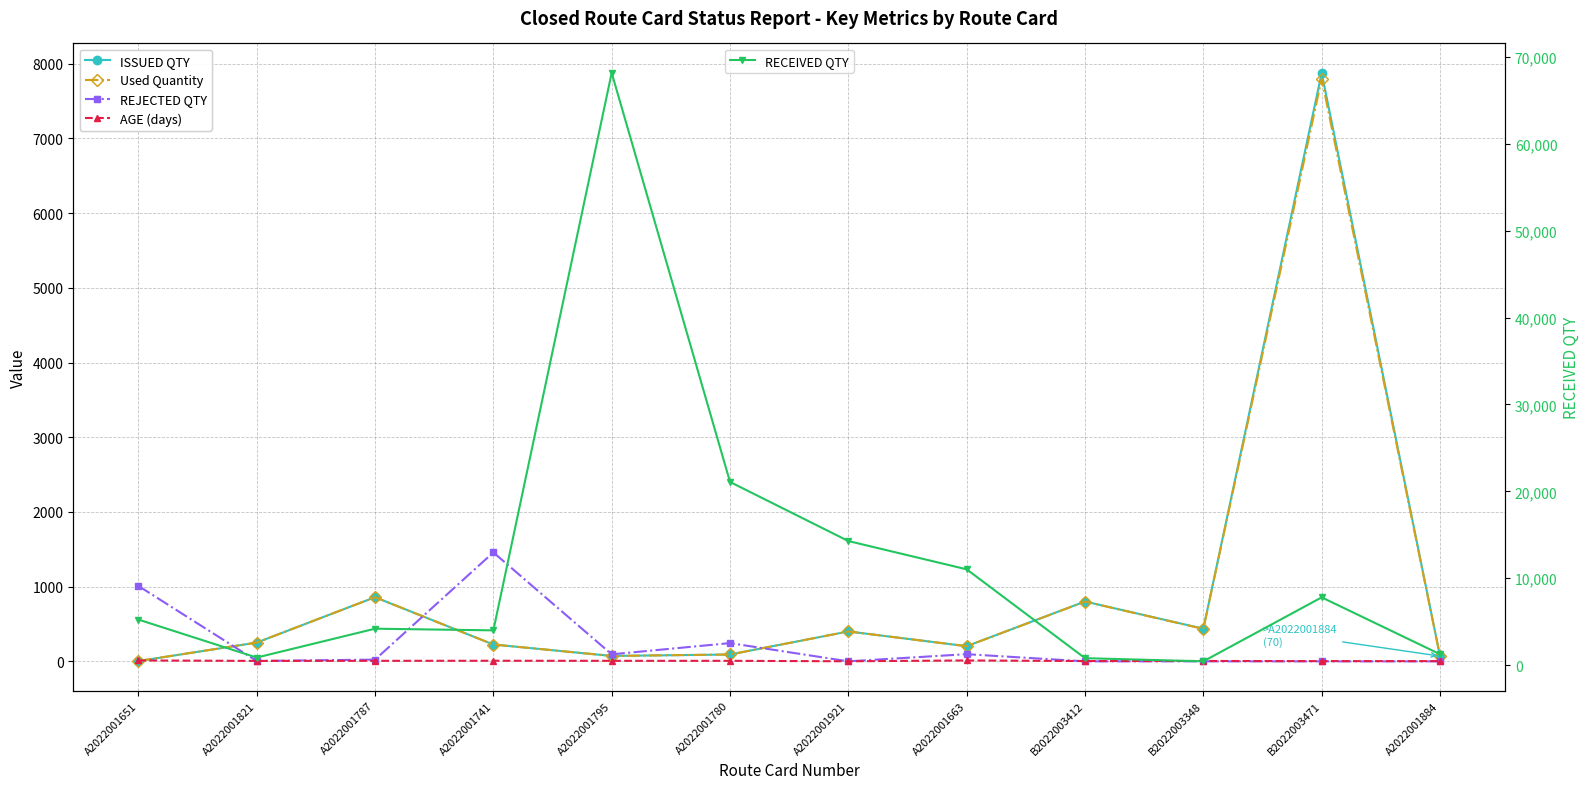

Which category has the lowest value in the REJECTED QTY series?

A2022001921